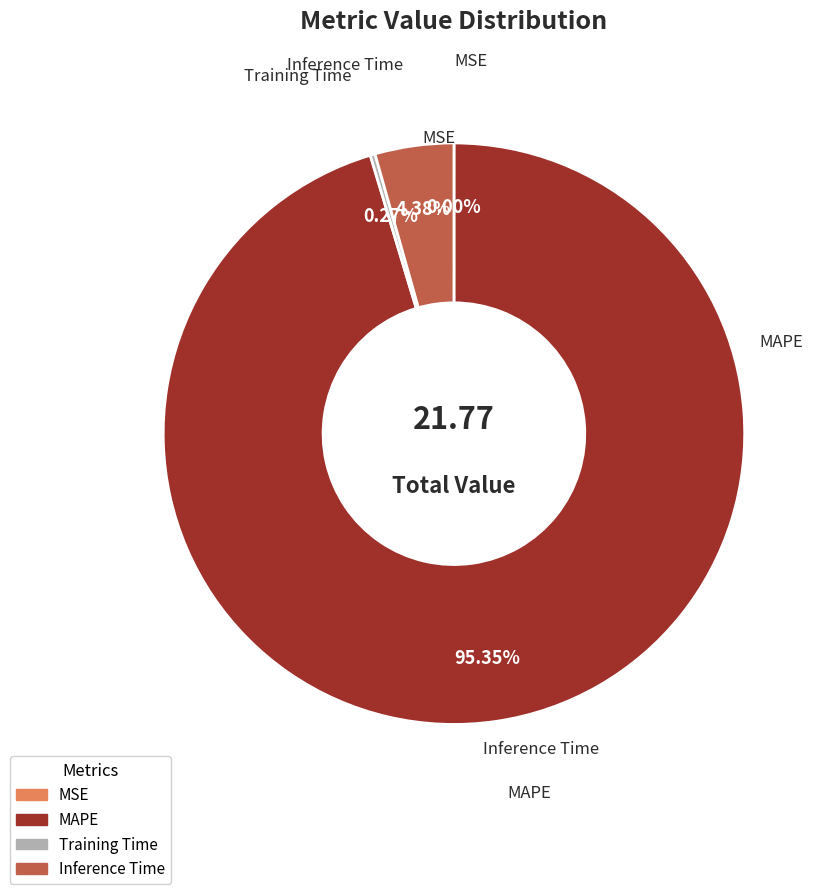

Does MAPE account for over 50% of the chart?

Yes